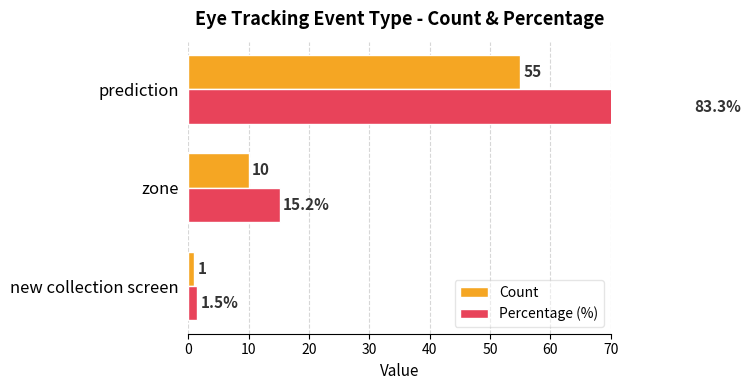

Between zone and new collection screen, which is larger?

zone